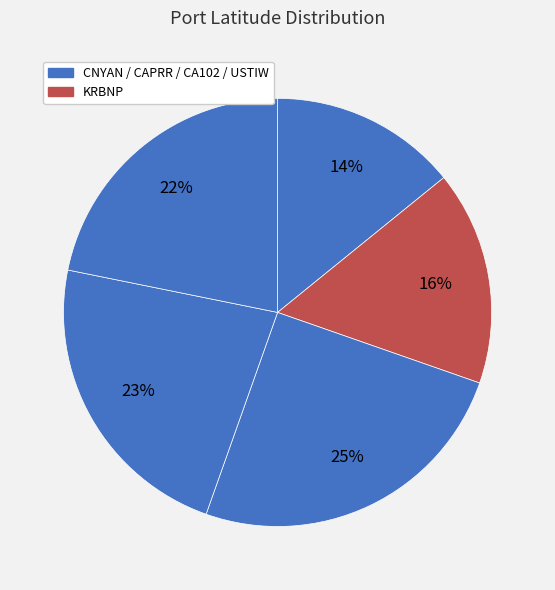

Count the number of slices in the pie.

5